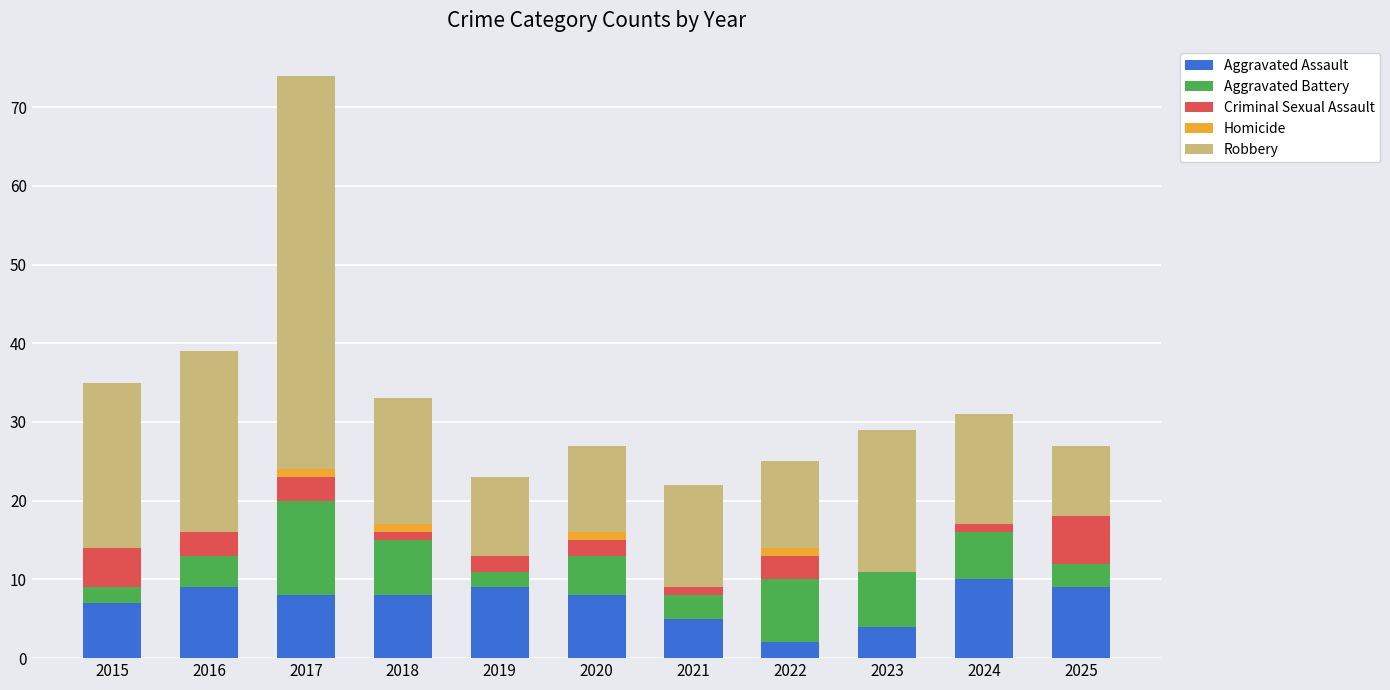

What are all the series names shown in the legend?

Aggravated Assault, Aggravated Battery, Criminal Sexual Assault, Homicide, Robbery